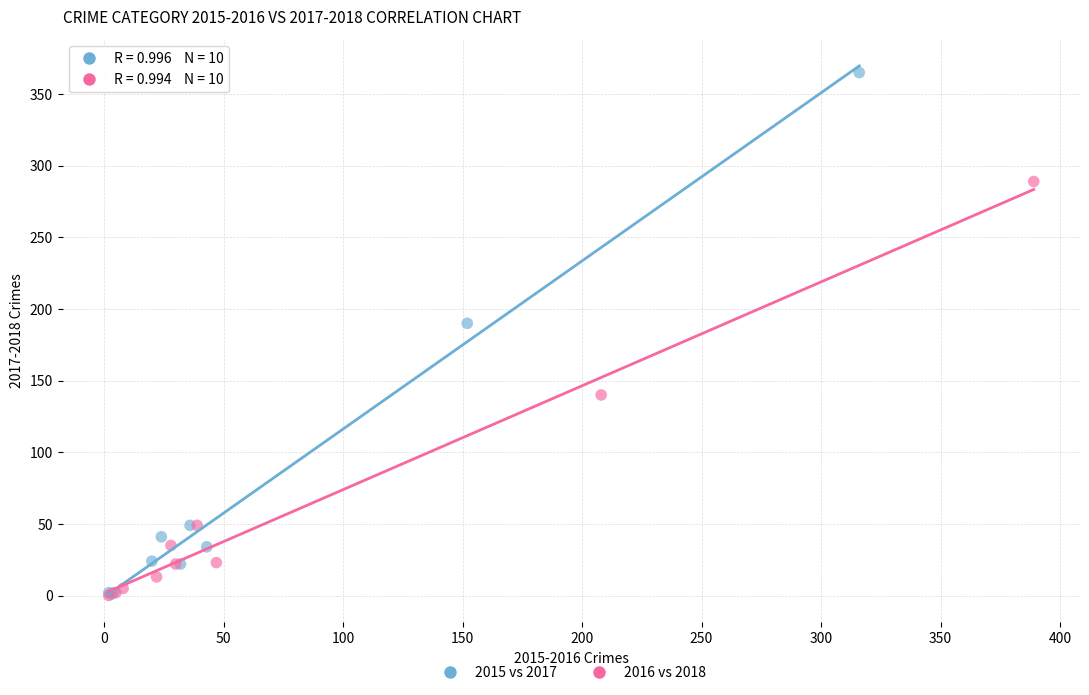

Which series has the largest Y range (max minus min)?

2015 vs 2017